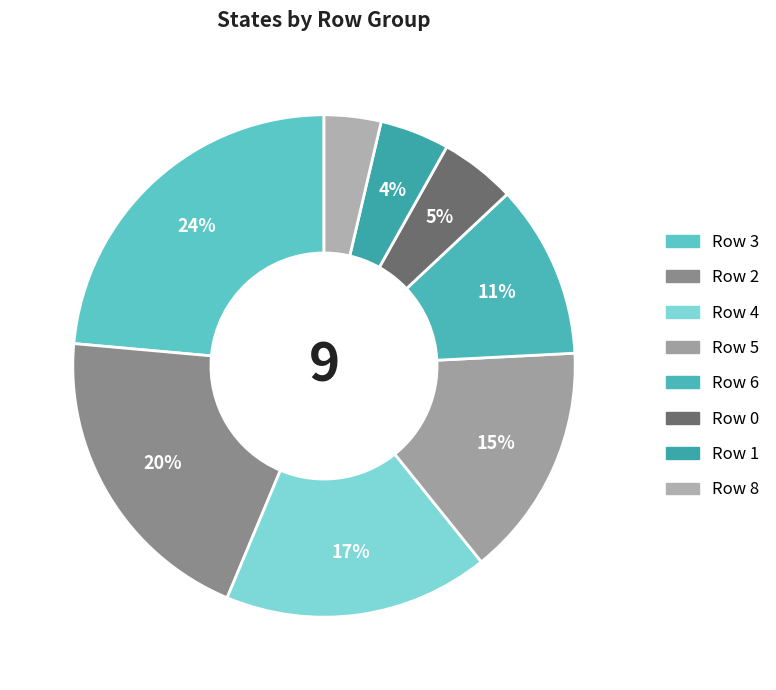

Count the number of slices in the pie.

8